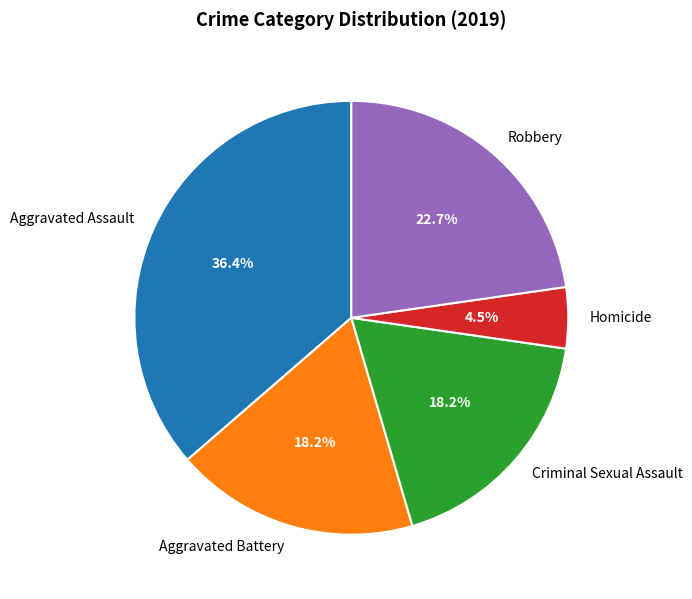

Approximately how many times larger is the value at Homicide compared to Aggravated Assault?

0.1